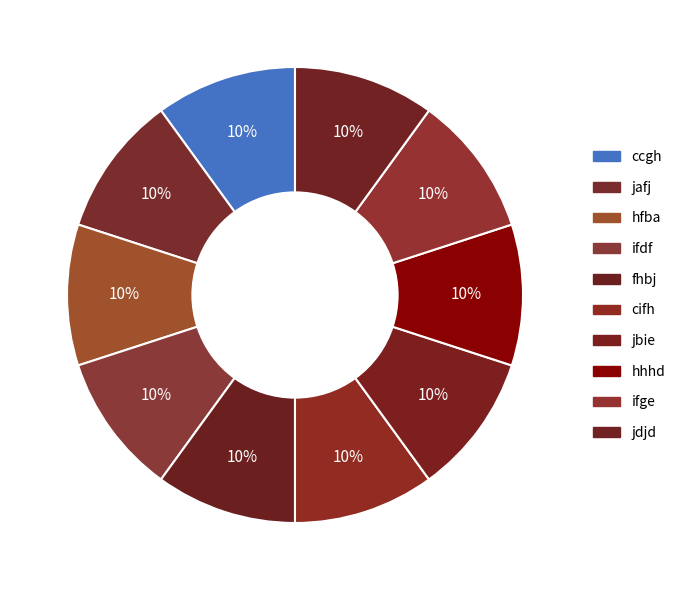

To the nearest percent, what is the average slice percentage?

10%